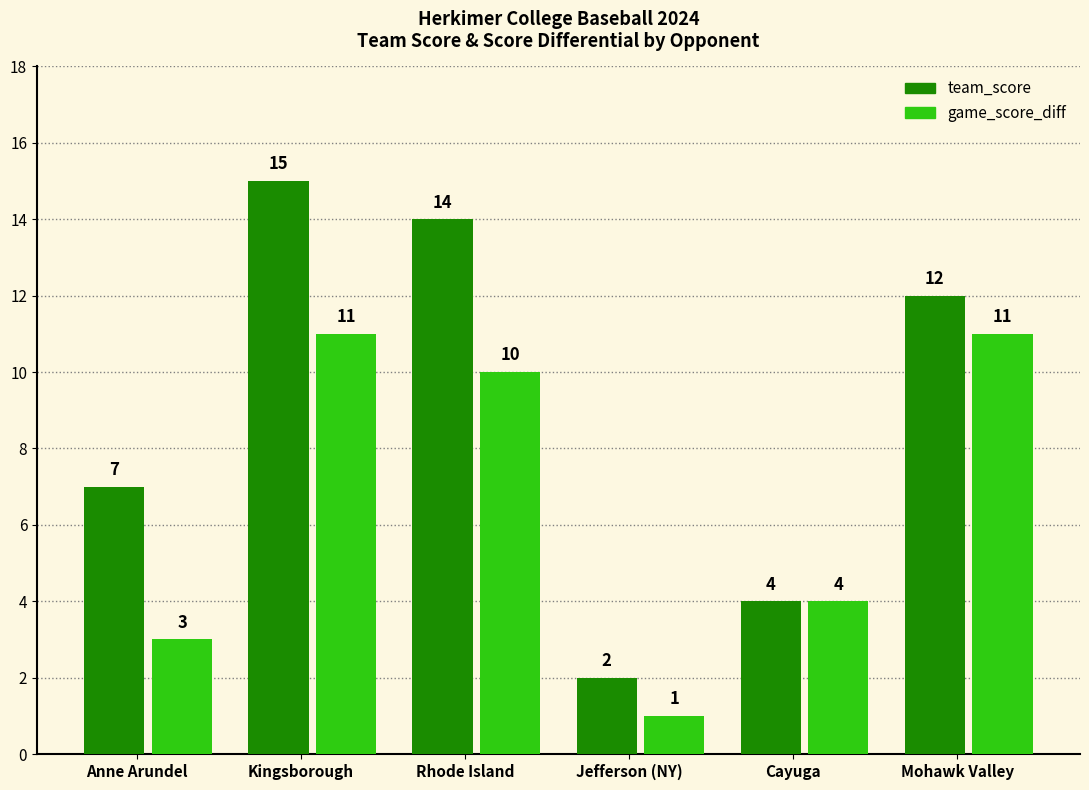

What position from the left is Kingsborough?

2